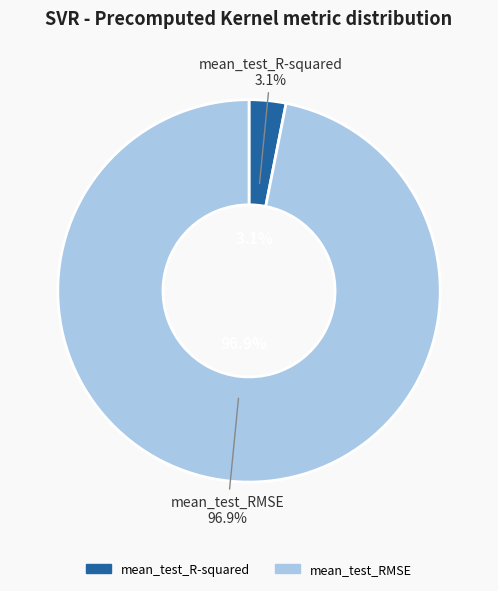

The mean_test_R-squared slice represents 3% of the pie. True or false?

True